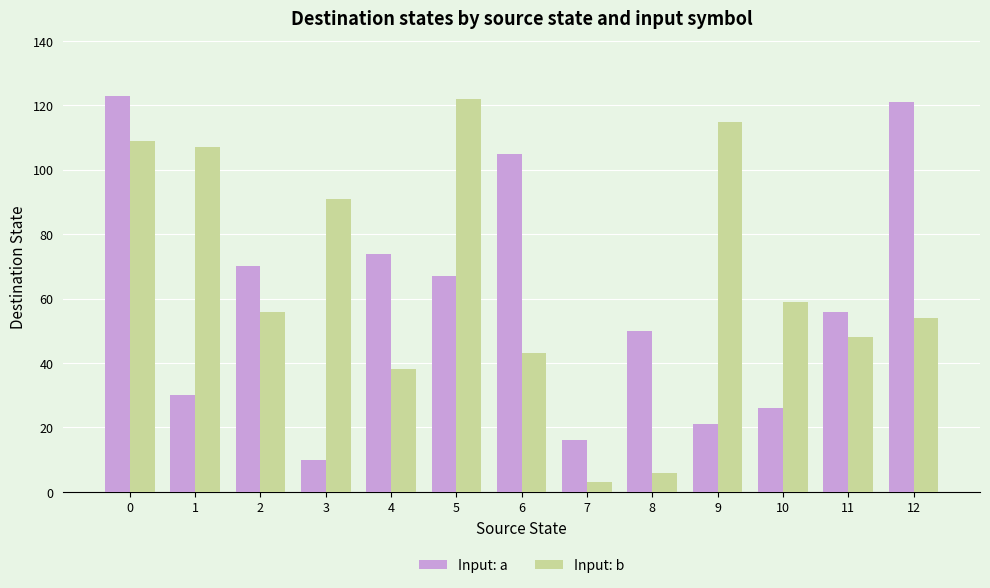

At how many categories does at least one series exceed 119?

3